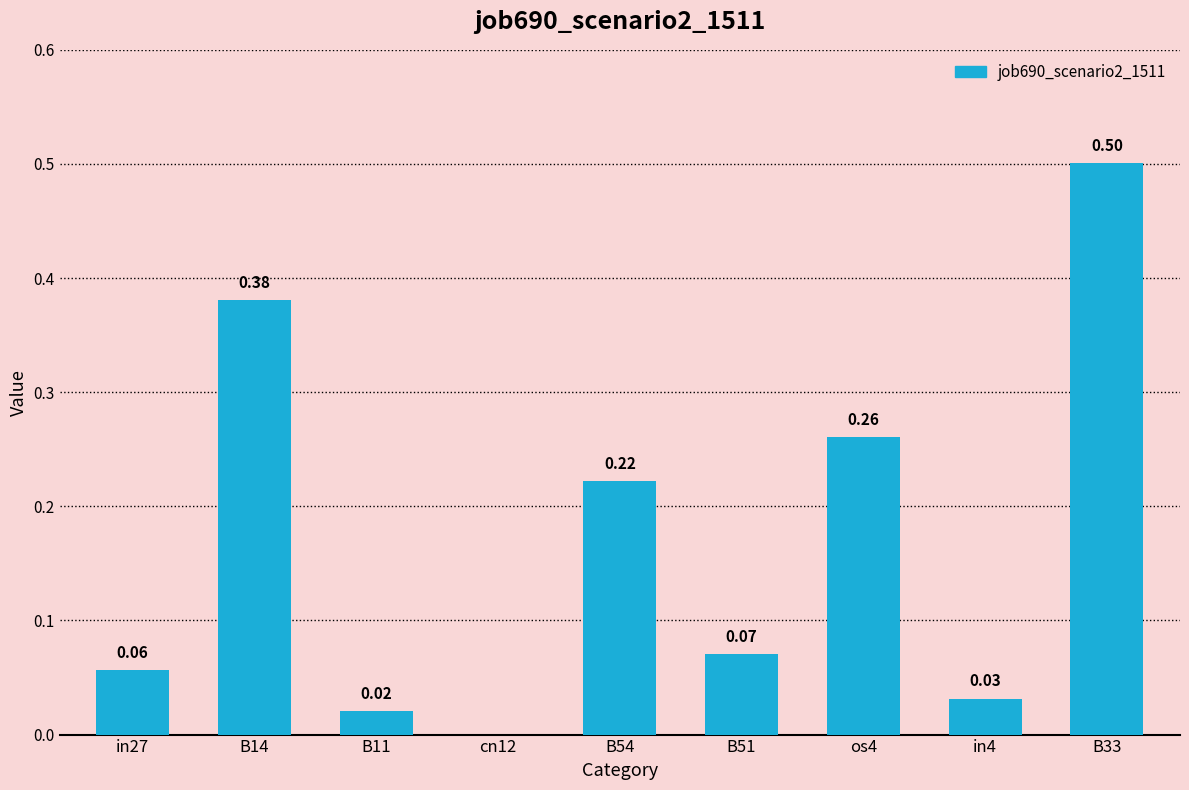

What is the sum of all values?

1.5